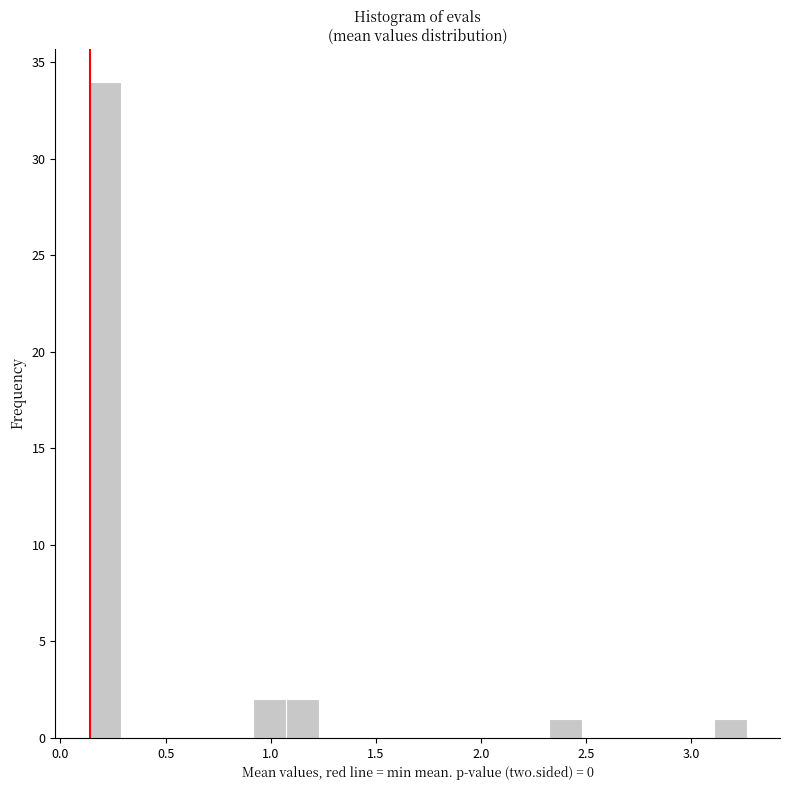

Around what value on the x-axis is the tallest bar? Give the approximate position of its centre, as read against the axis.

0.20